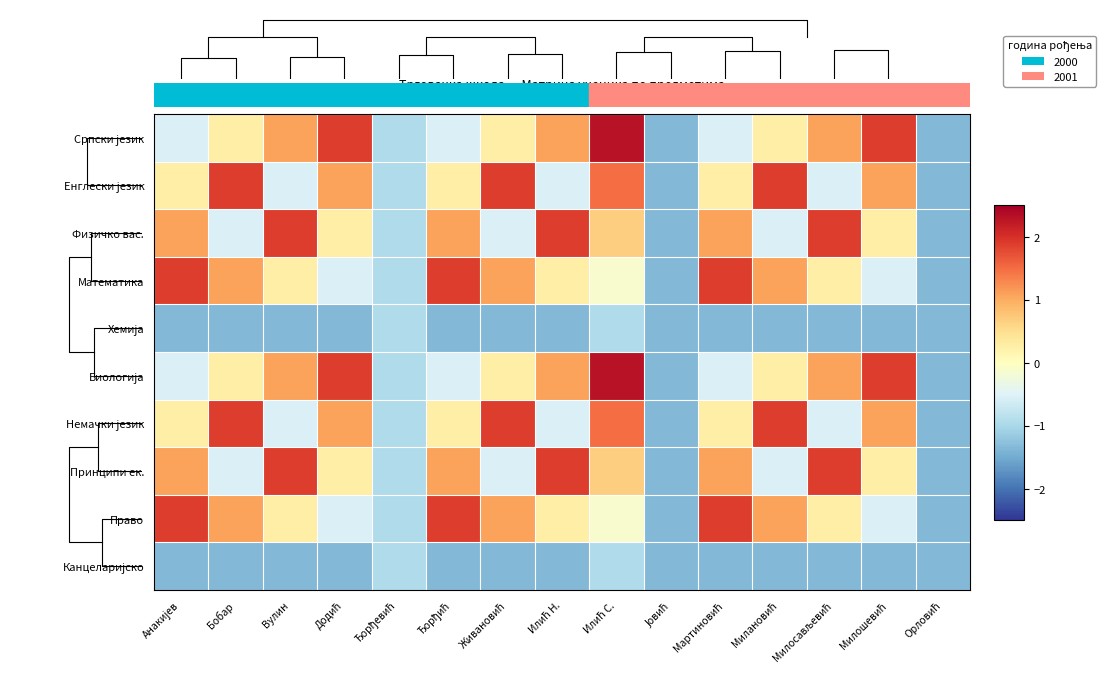

What is the sum of all Немачки језик values?

4.9